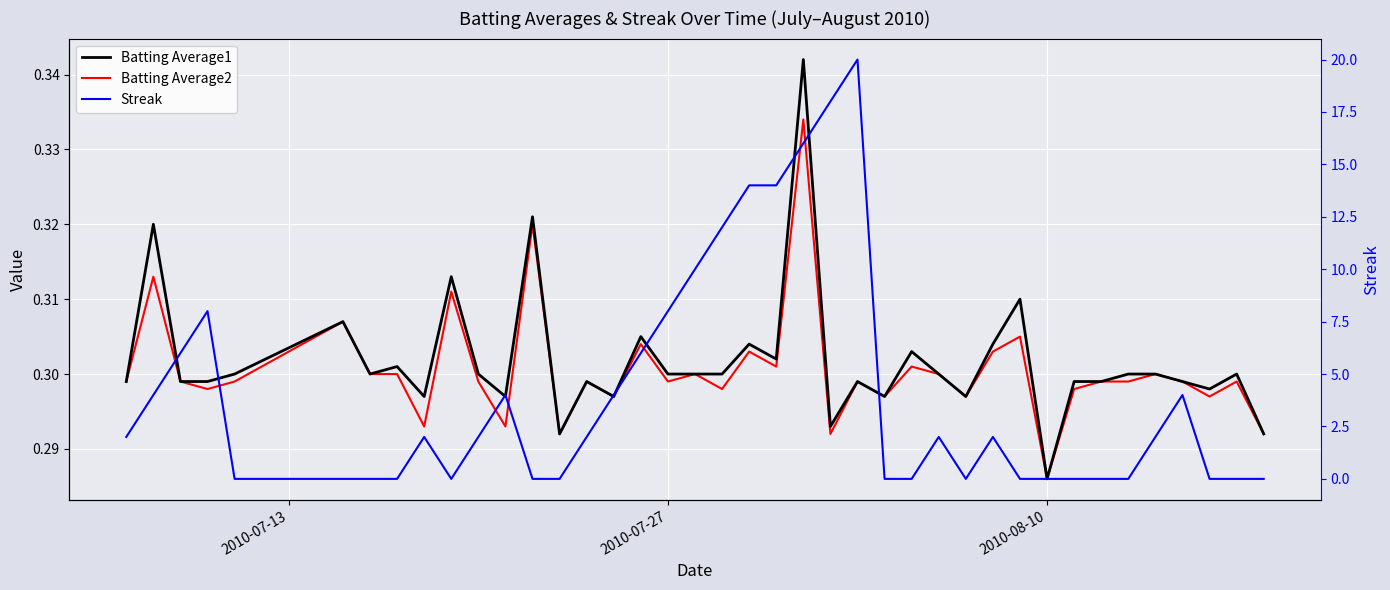

How many distinct data groups are displayed?

3